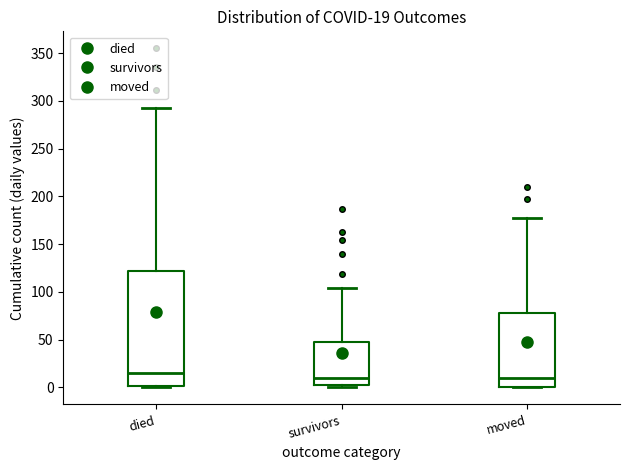

Which box is the tallest, from its lower edge to its upper edge?

died